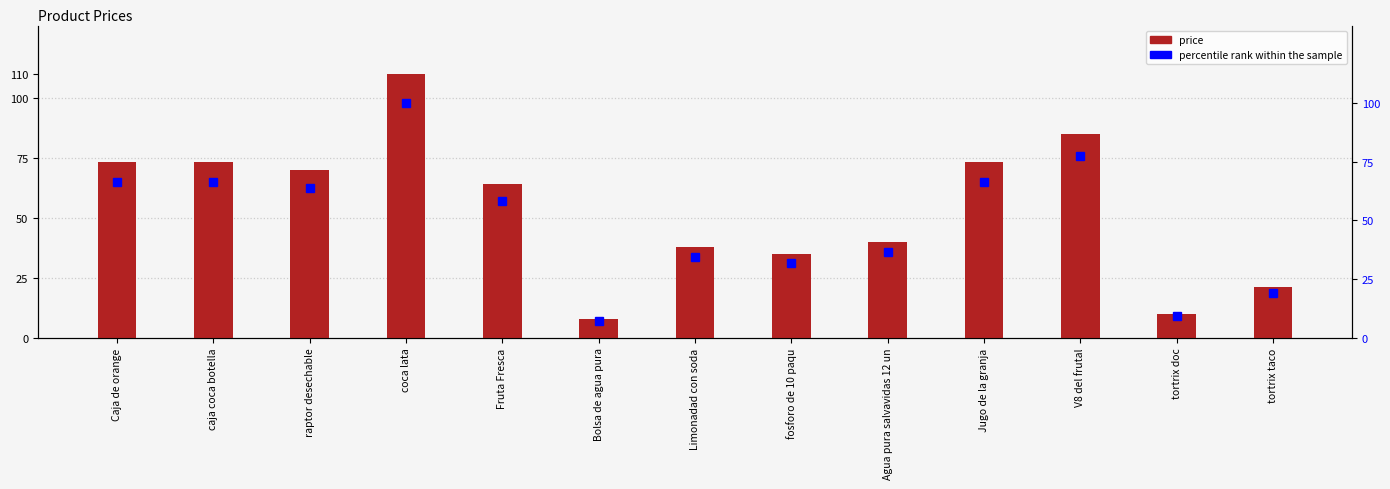

Between V8 del frutal and tortrix doc, which series saw the biggest shift?

price